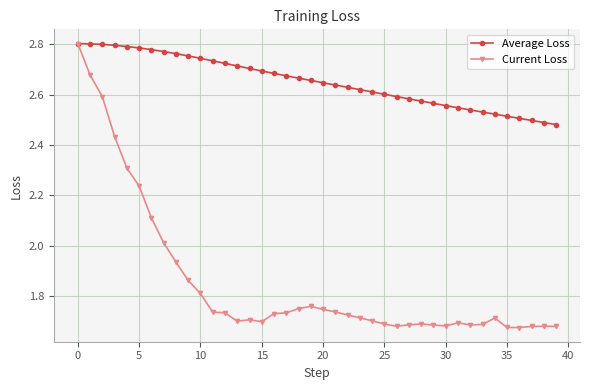

Which series has the widest spread of values?

Current Loss